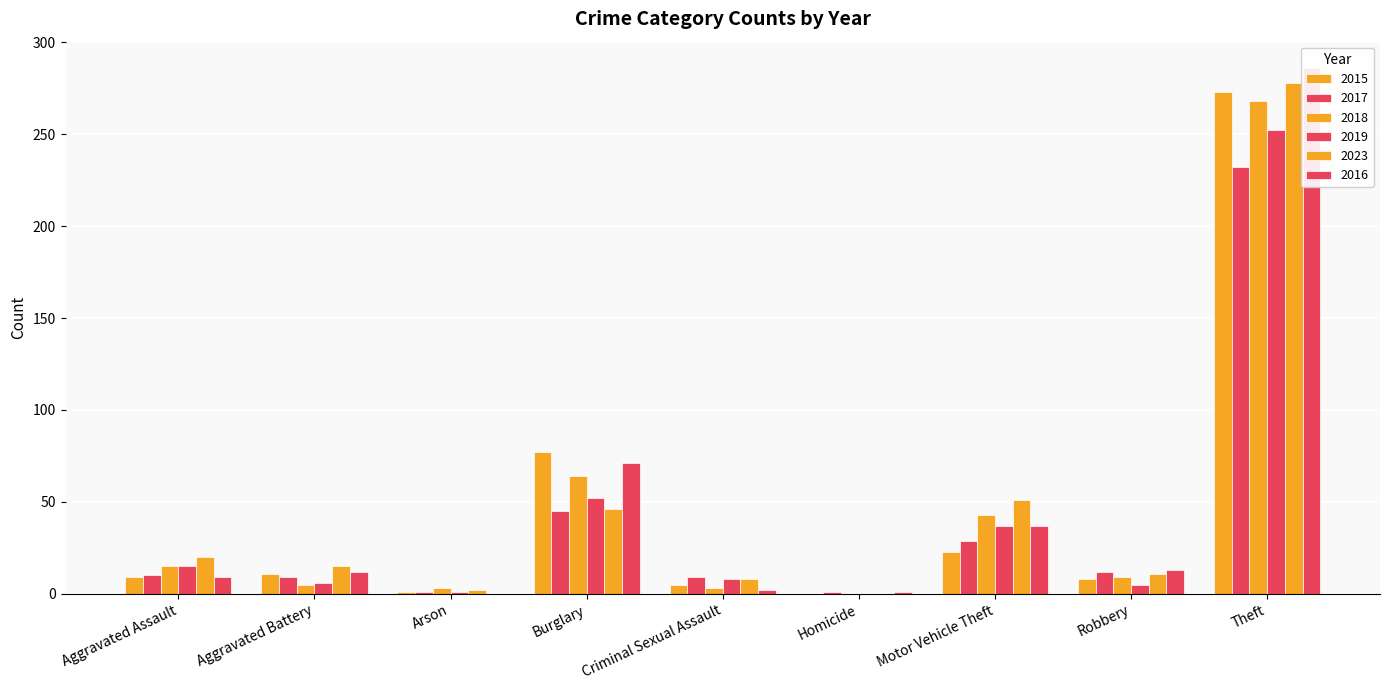

Reading left to right, transcribe all the data shown in this chart.

2015: Aggravated Assault=9	Aggravated Battery=11	Arson=1	Burglary=77	Criminal Sexual Assault=5	Homicide=0	Motor Vehicle Theft=23	Robbery=8	Theft=273
2017: Aggravated Assault=10	Aggravated Battery=9	Arson=1	Burglary=45	Criminal Sexual Assault=9	Homicide=1	Motor Vehicle Theft=29	Robbery=12	Theft=232
2018: Aggravated Assault=15	Aggravated Battery=5	Arson=3	Burglary=64	Criminal Sexual Assault=3	Homicide=0	Motor Vehicle Theft=43	Robbery=9	Theft=268
2019: Aggravated Assault=15	Aggravated Battery=6	Arson=1	Burglary=52	Criminal Sexual Assault=8	Homicide=0	Motor Vehicle Theft=37	Robbery=5	Theft=252
2023: Aggravated Assault=20	Aggravated Battery=15	Arson=2	Burglary=46	Criminal Sexual Assault=8	Homicide=0	Motor Vehicle Theft=51	Robbery=11	Theft=278
2016: Aggravated Assault=9	Aggravated Battery=12	Arson=0	Burglary=71	Criminal Sexual Assault=2	Homicide=1	Motor Vehicle Theft=37	Robbery=13	Theft=286